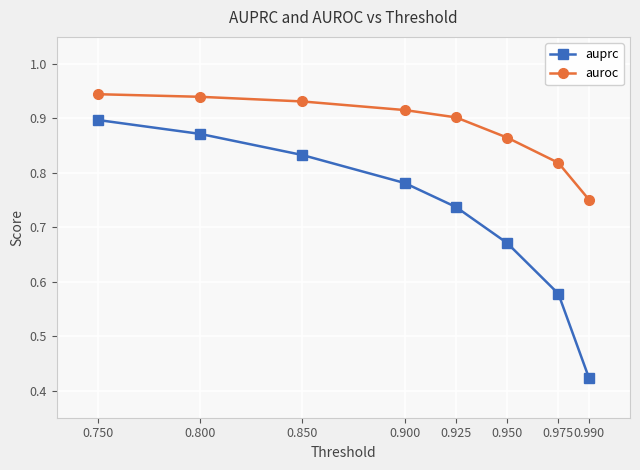

What is the difference between the second highest and second lowest values in the auroc series?

0.1